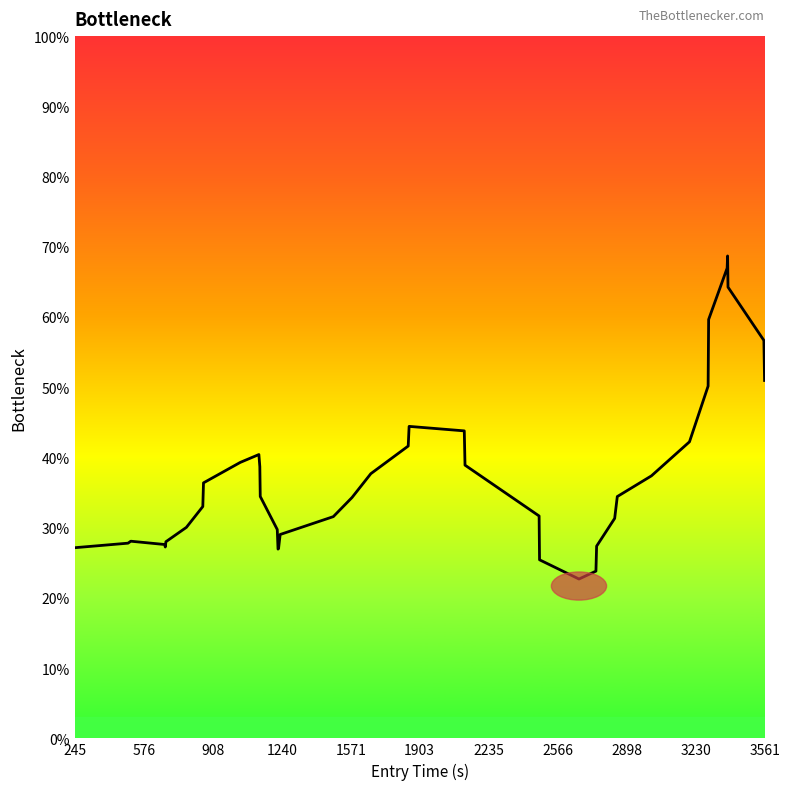

What is the greatest value displayed?

68.7